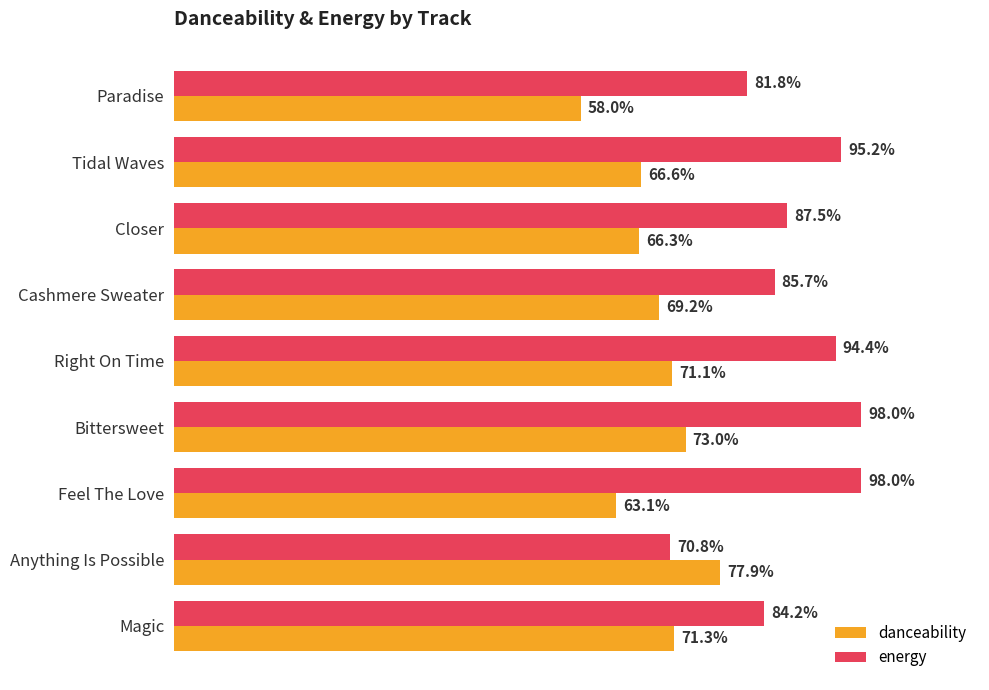

What are all the series names shown in the legend?

danceability, energy